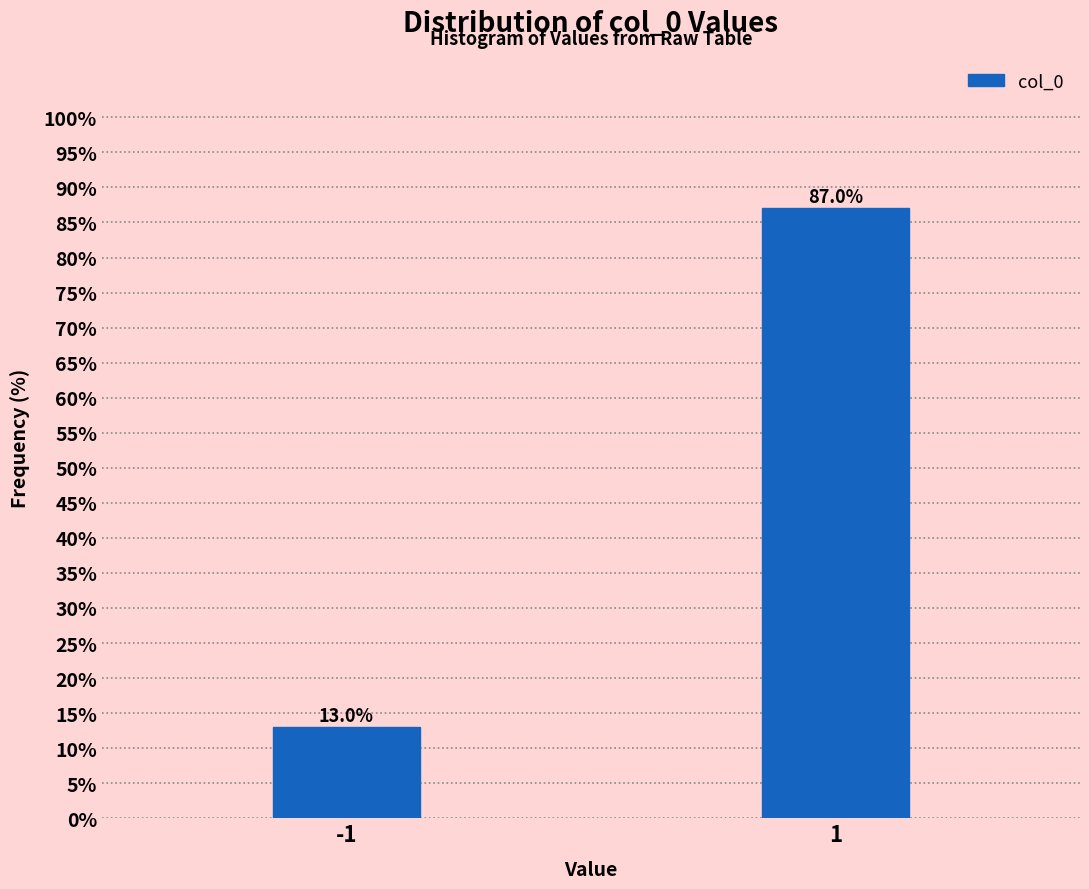

Reading left to right, what are all the values shown in this chart?

-1=13	1=87